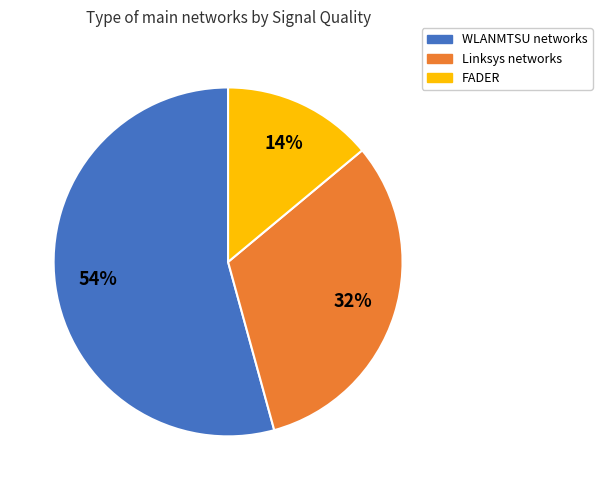

Is there a majority slice in this chart?

Yes